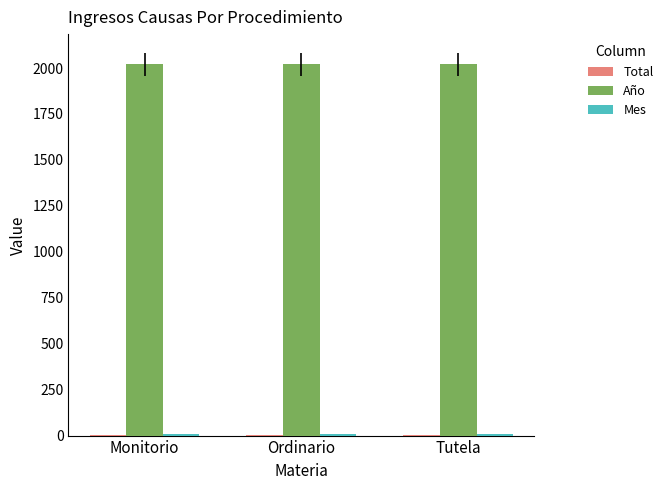

Which series has the largest total across all categories?

Año